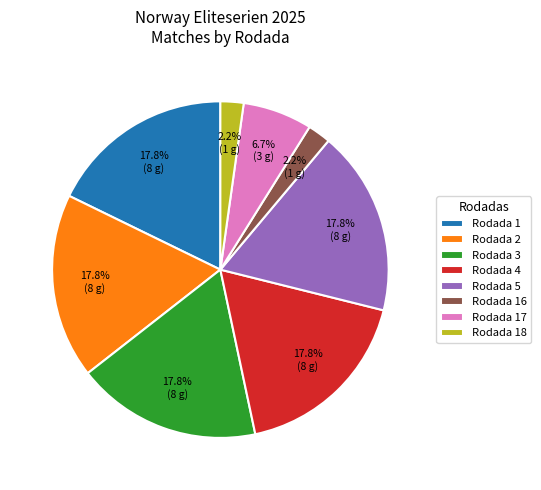

Does Rodada 18 account for over 50% of the chart?

No